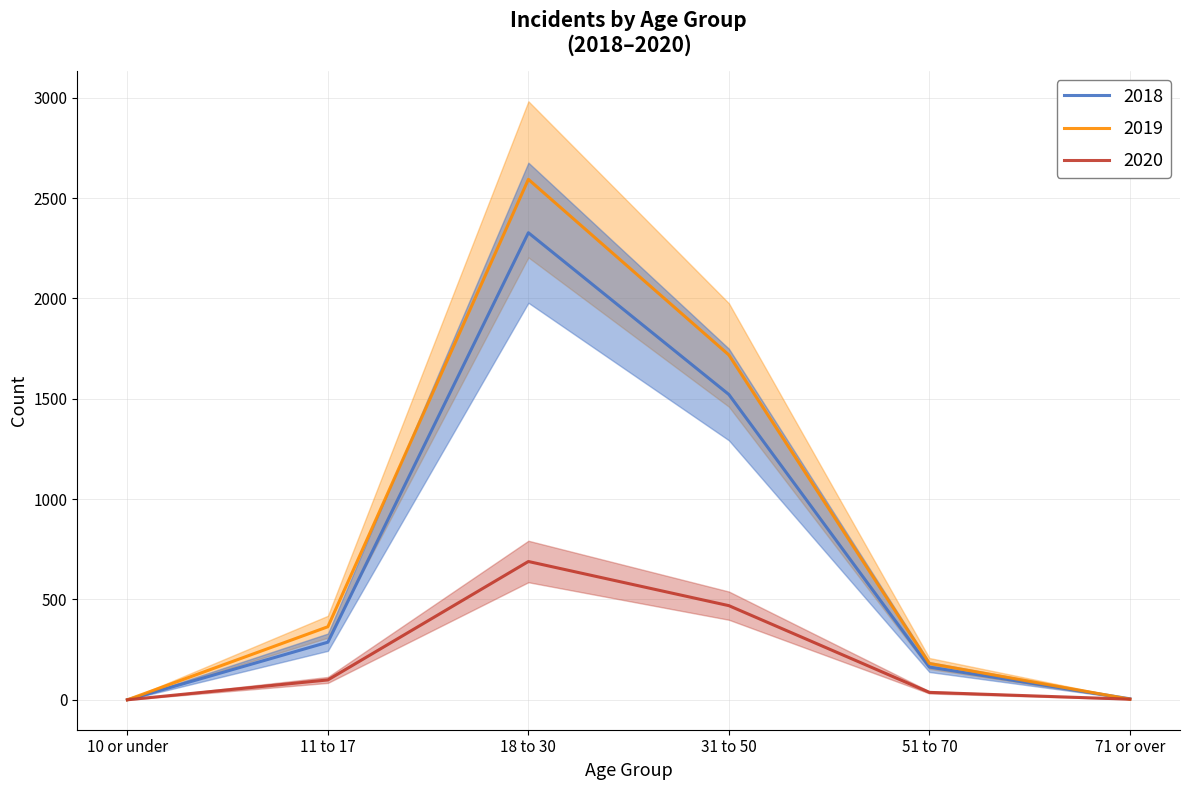

What is the difference between the maximum and minimum values in the 2019 series?

2593